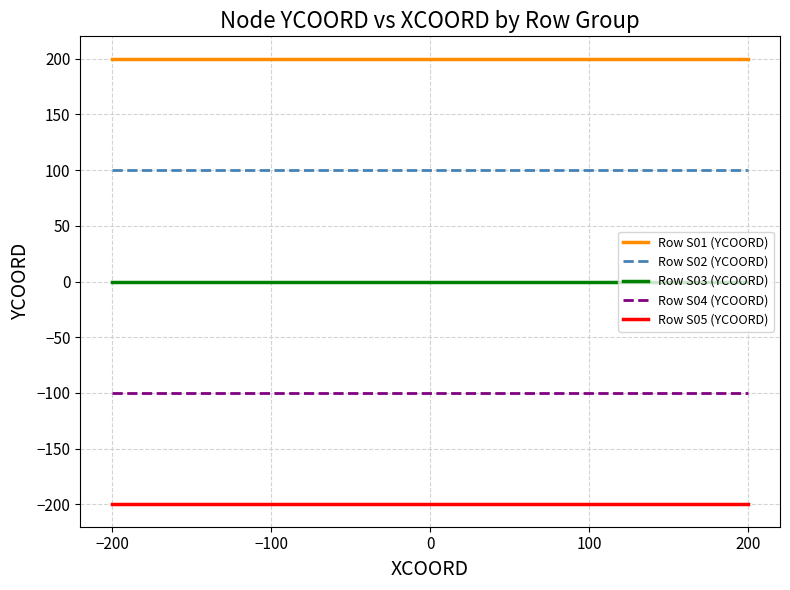

Rank the series by their maximum value, from highest to lowest.

Row S01 (YCOORD), Row S02 (YCOORD), Row S03 (YCOORD), Row S04 (YCOORD), Row S05 (YCOORD)